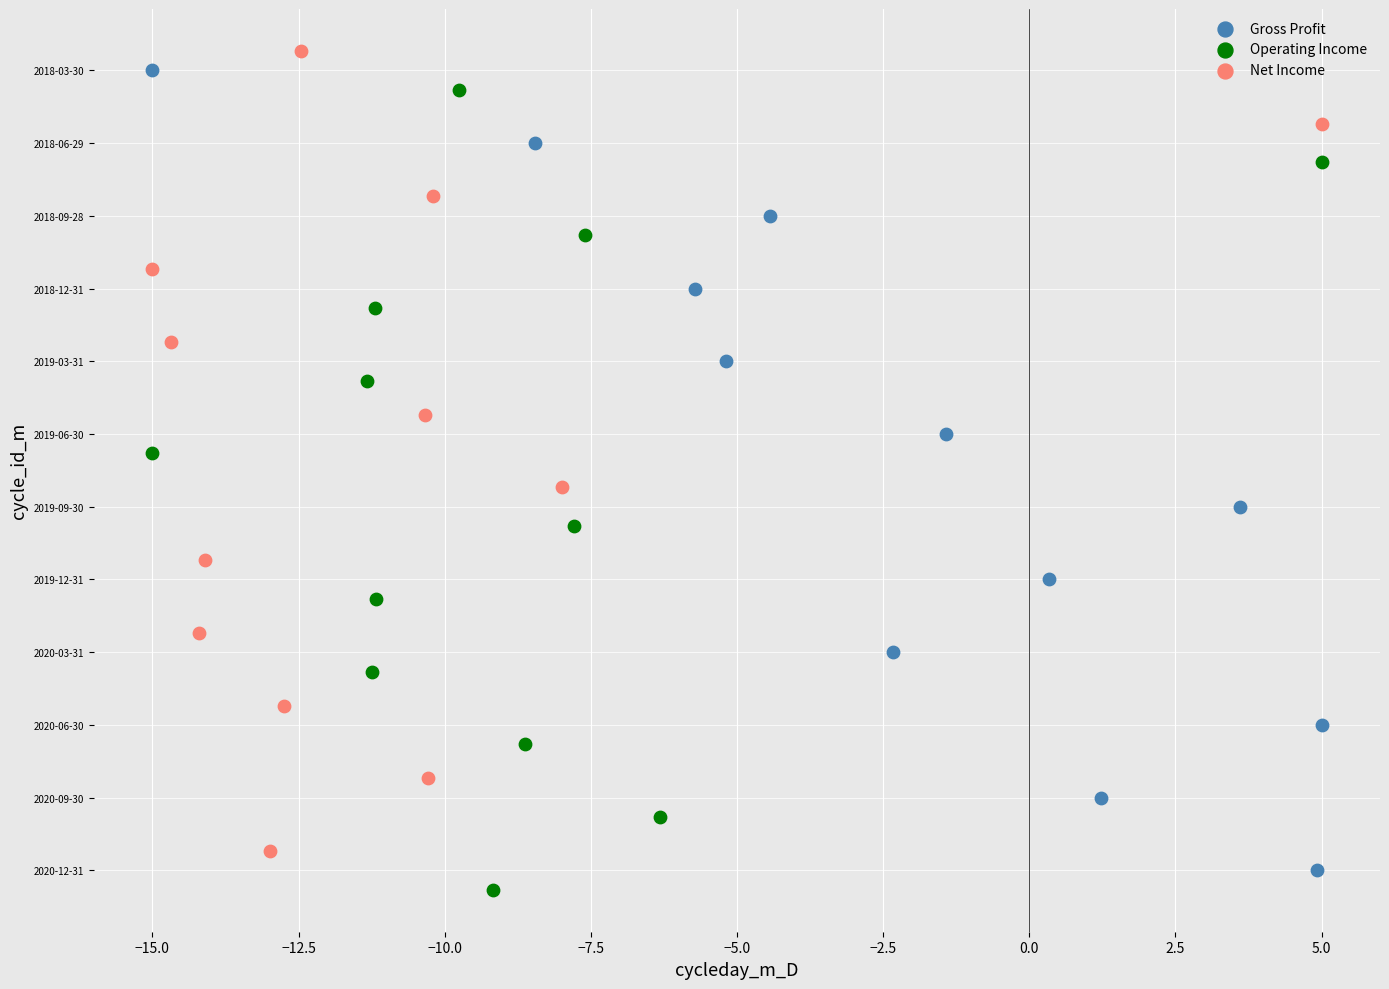

What are all the series names shown in the legend?

Gross Profit, Operating Income, Net Income